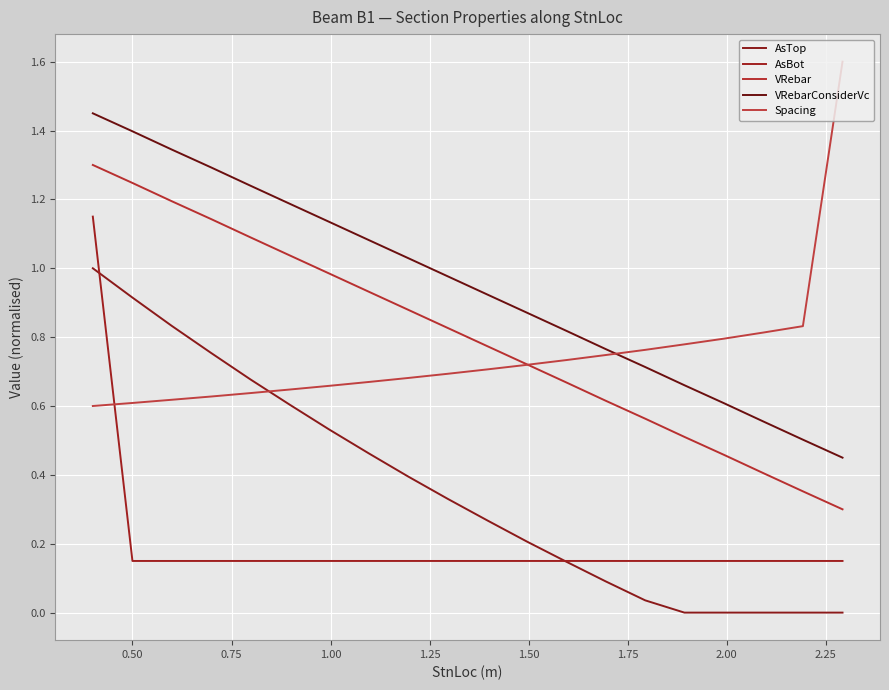

Does the chart display data point markers on the line(s)?

No